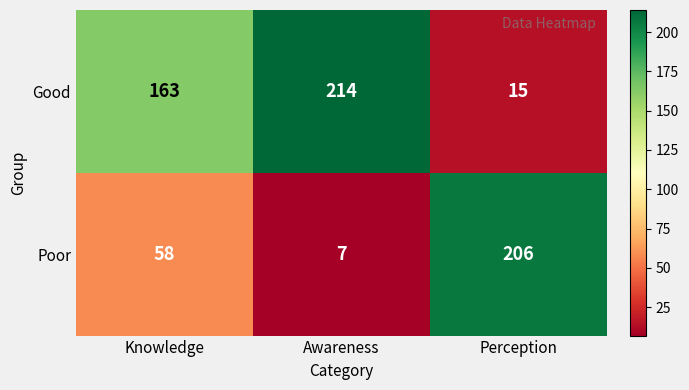

What is the total value across all series at Perception?

221